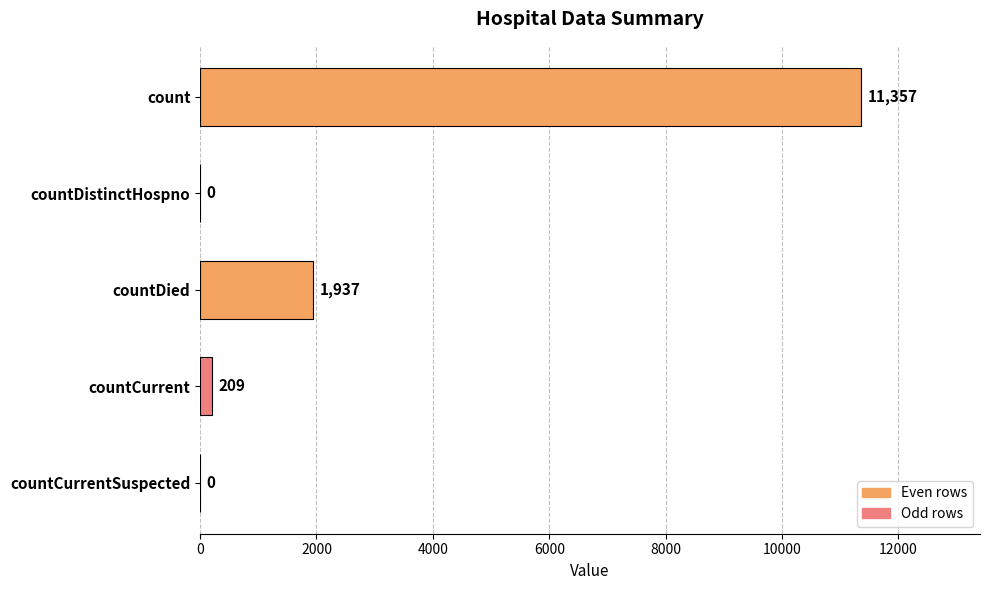

What is the sum of all values?

13503